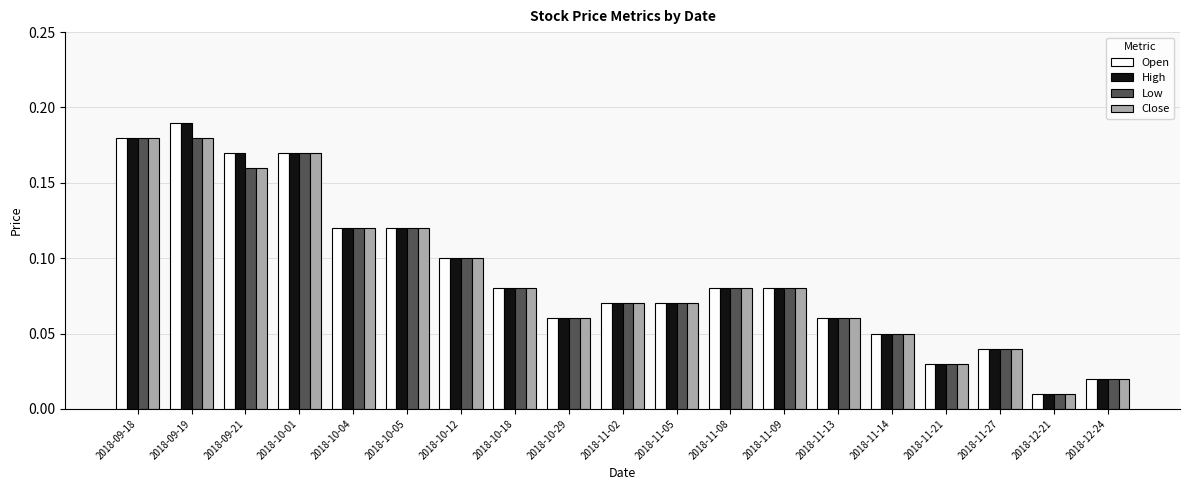

At which label is High closest to 0?

2018-12-21